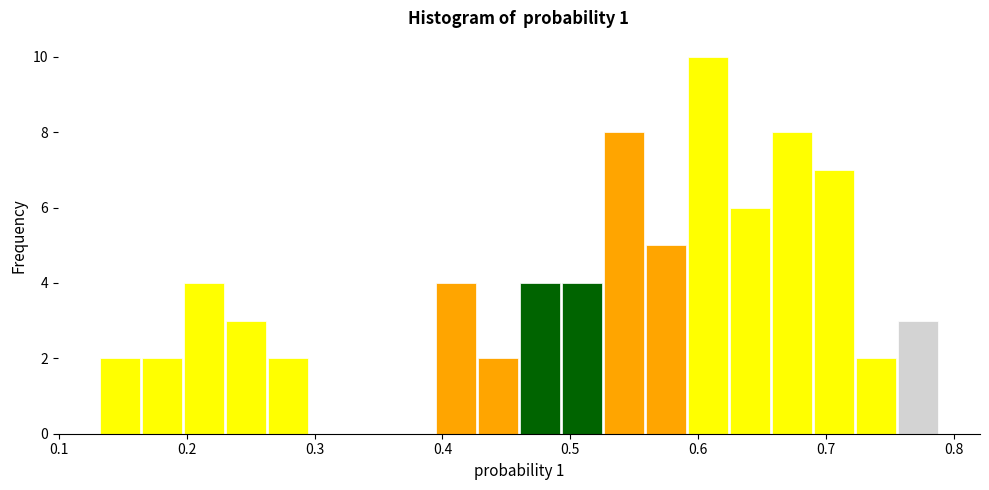

Read against the x-axis, roughly where is the centre of the tallest bar?

0.61